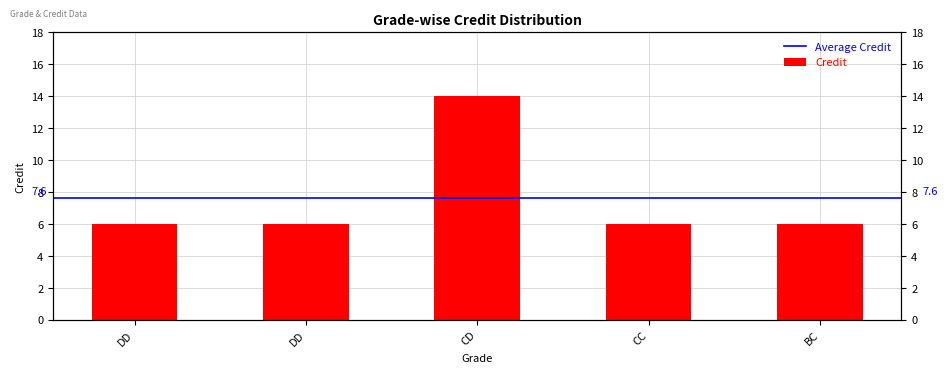

What is the label of the 2nd bar from the right?

CC